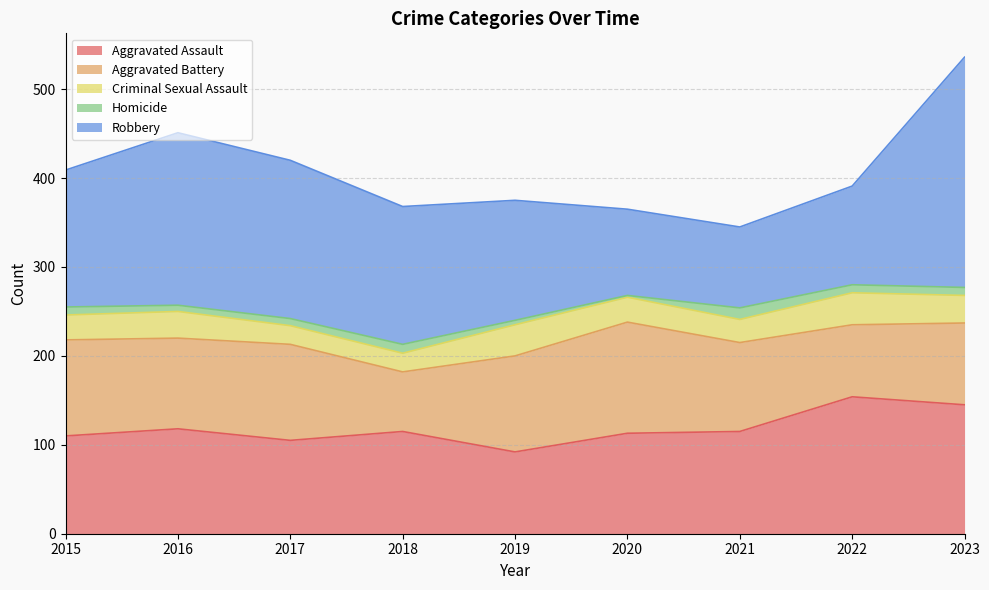

Reading right to left, what are all the values shown in this chart?

Aggravated Assault: 2023=145	2022=154	2021=115	2020=113	2019=92	2018=115	2017=105	2016=118	2015=110
Aggravated Battery: 2023=92	2022=81	2021=100	2020=125	2019=108	2018=67	2017=108	2016=102	2015=108
Criminal Sexual Assault: 2023=31	2022=36	2021=26	2020=28	2019=35	2018=21	2017=21	2016=30	2015=28
Homicide: 2023=9	2022=9	2021=13	2020=2	2019=5	2018=10	2017=8	2016=7	2015=9
Robbery: 2023=259	2022=111	2021=91	2020=97	2019=135	2018=155	2017=178	2016=194	2015=154